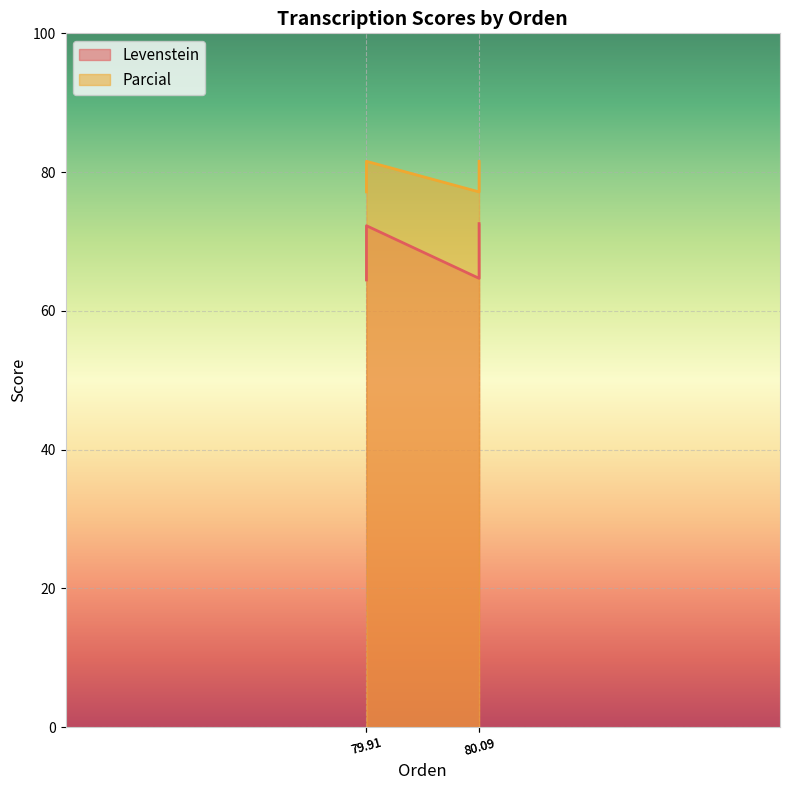

How many categories are shown in the chart?

4